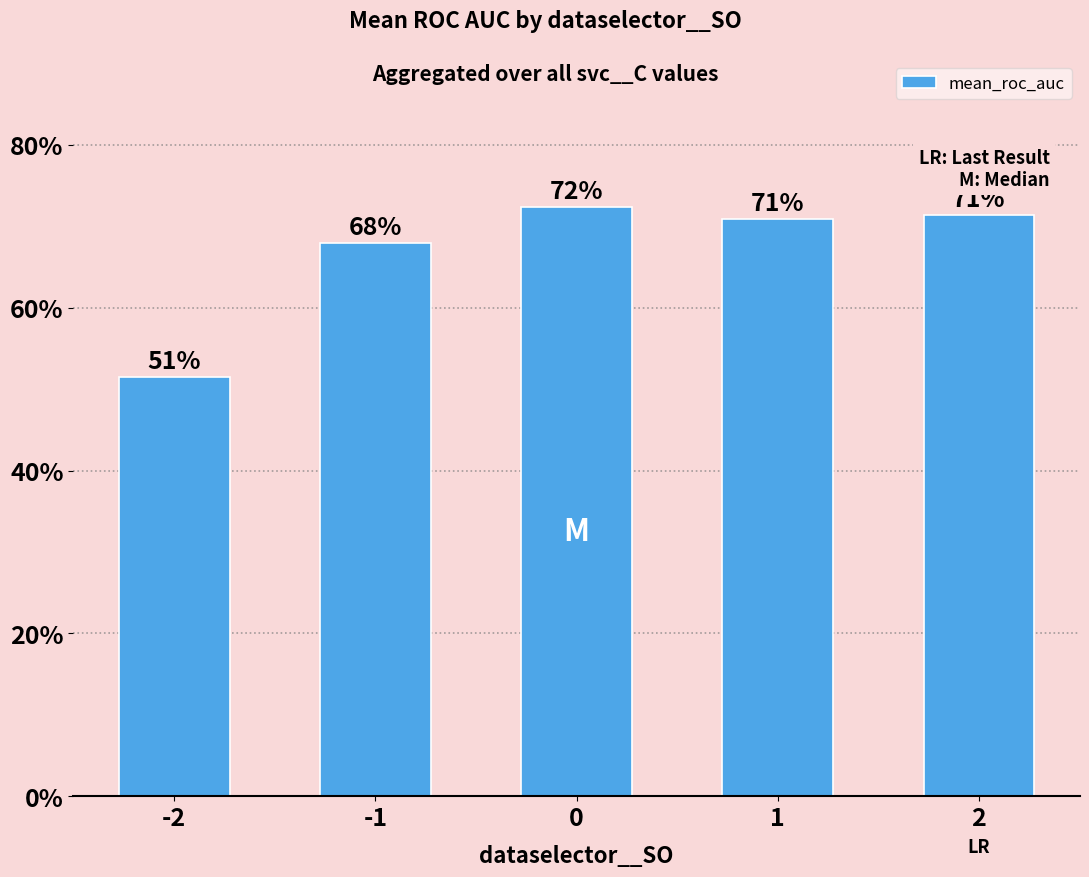

Does the chart contain any negative values?

No